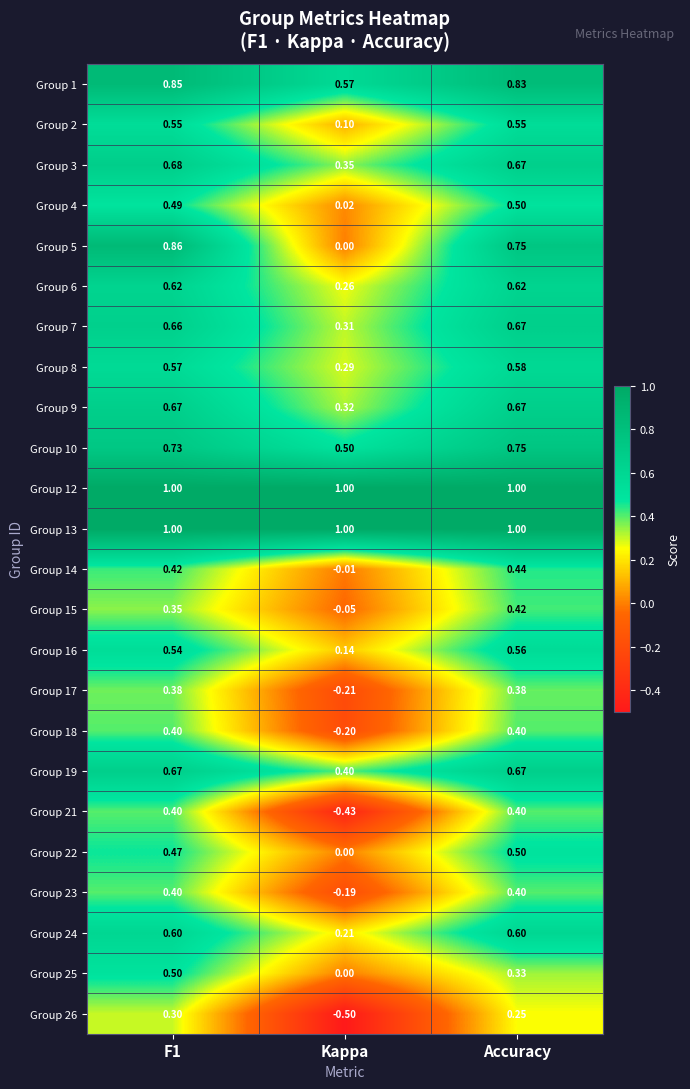

At which category does the chart reach its minimum across all series?

Kappa